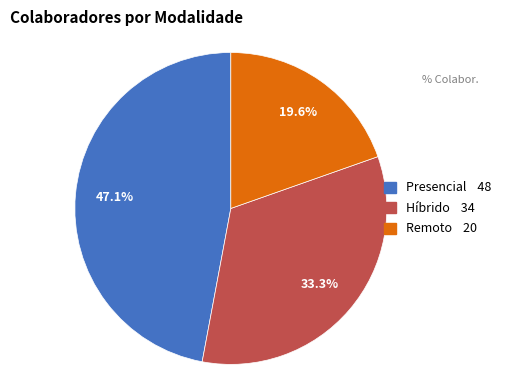

To the nearest percent, what is the combined percentage of Híbrido and Remoto?

53%